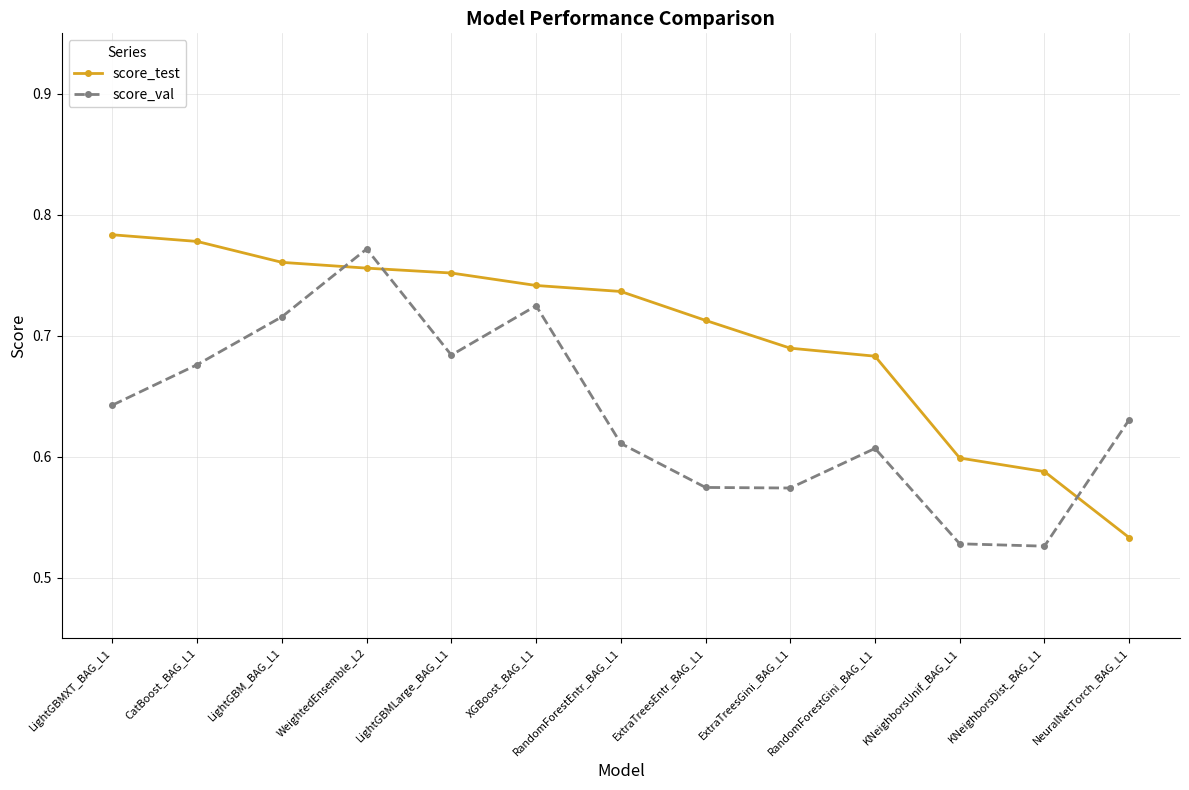

Rank the series by their average value, from highest to lowest.

score_test, score_val